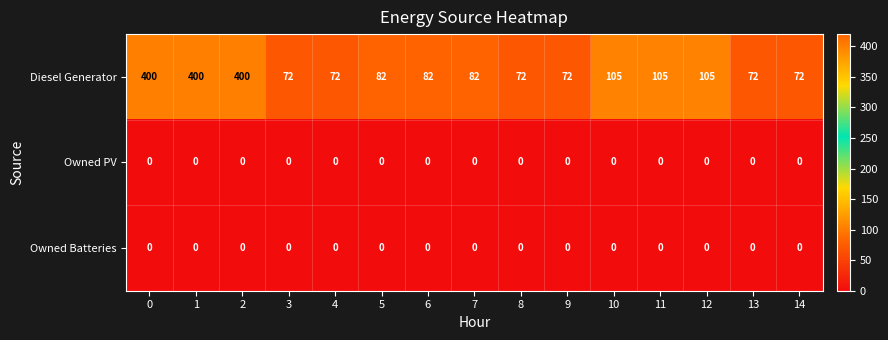

What is the average value of the Diesel Generator series?

146